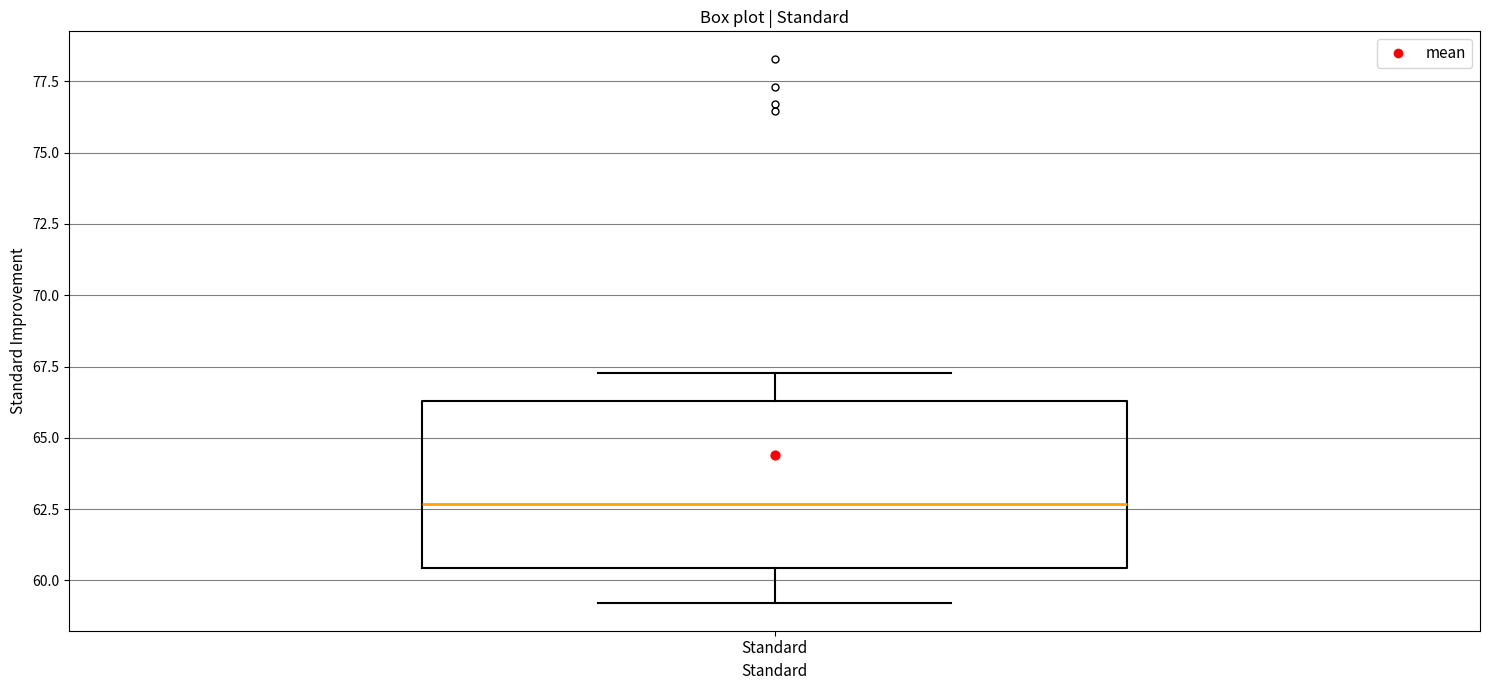

Transcribe this box plot: give where the median line is, the range the box spans, and where the two whiskers end, as read against the y-axis. The values are not printed on the chart, so give them approximately, as read against the axis.

median 62.5, box 60.5 to 66.5, whiskers 59.0 to 67.5